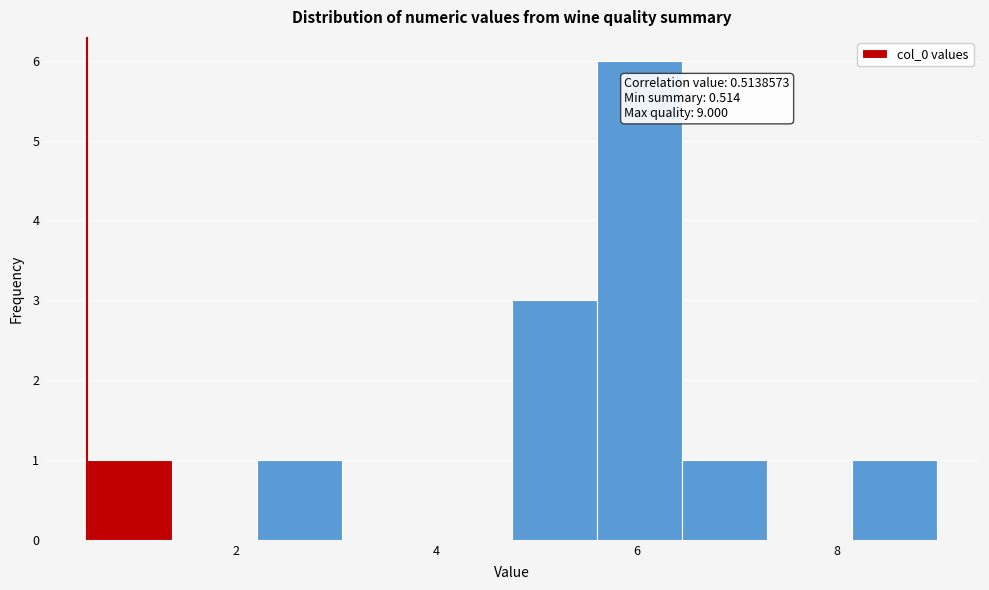

Over which range of the x-axis is the bar tallest?

5.6 to 6.4